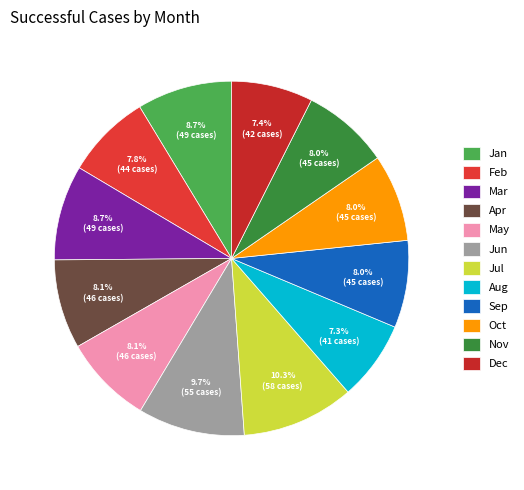

Does any single category account for the majority?

No